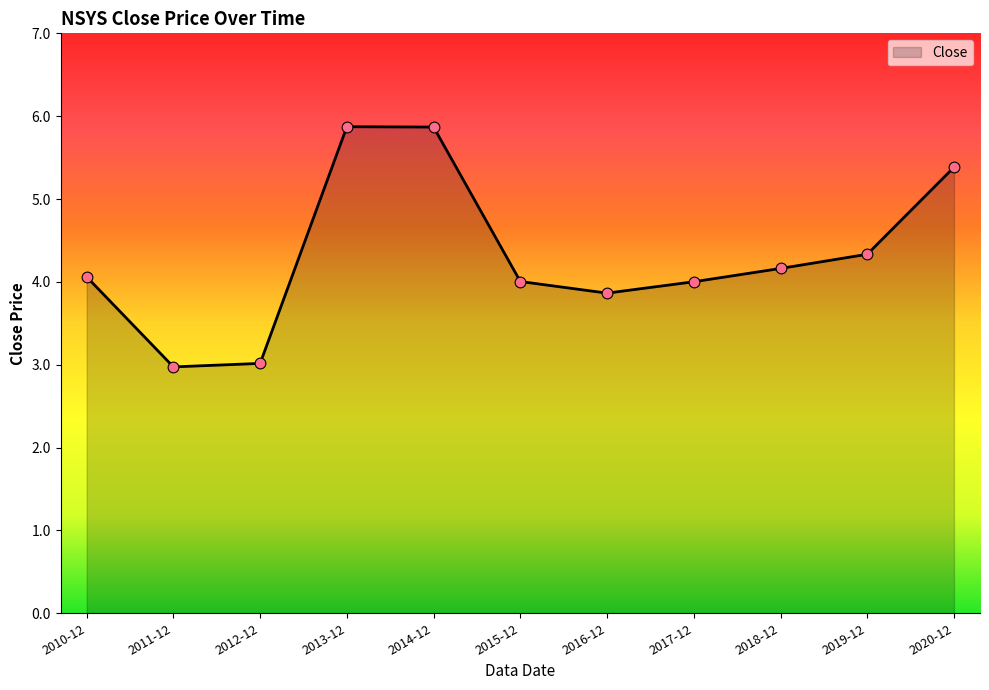

Between 2015-12 and 2011-12, which is larger?

2015-12